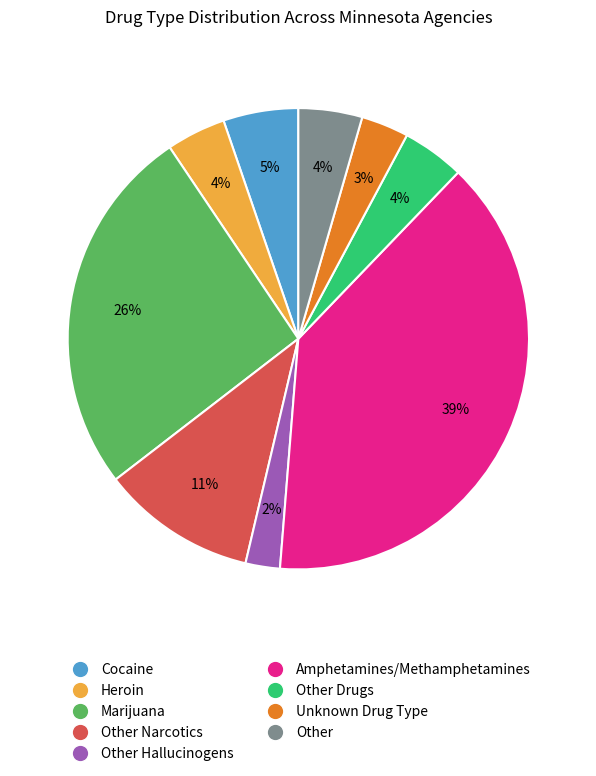

To the nearest percent, what is the average slice percentage?

11%